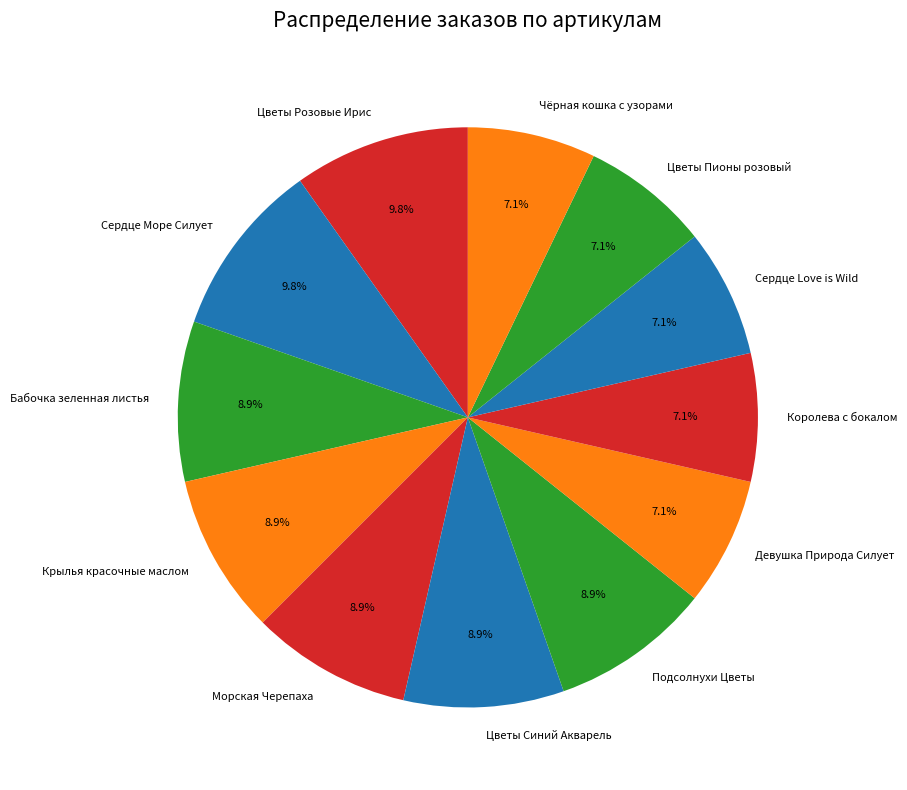

To the nearest percent, what percentage of the pie is Девушка Природа Силует?

7%